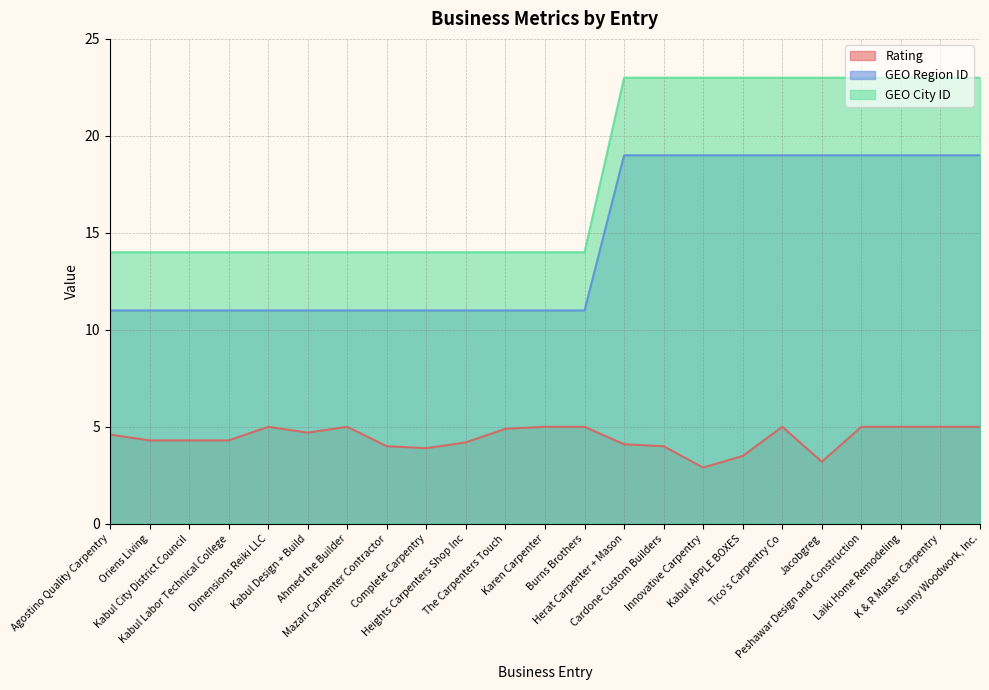

What value does the Rating series have at Peshawar Design and Construction?

5.0